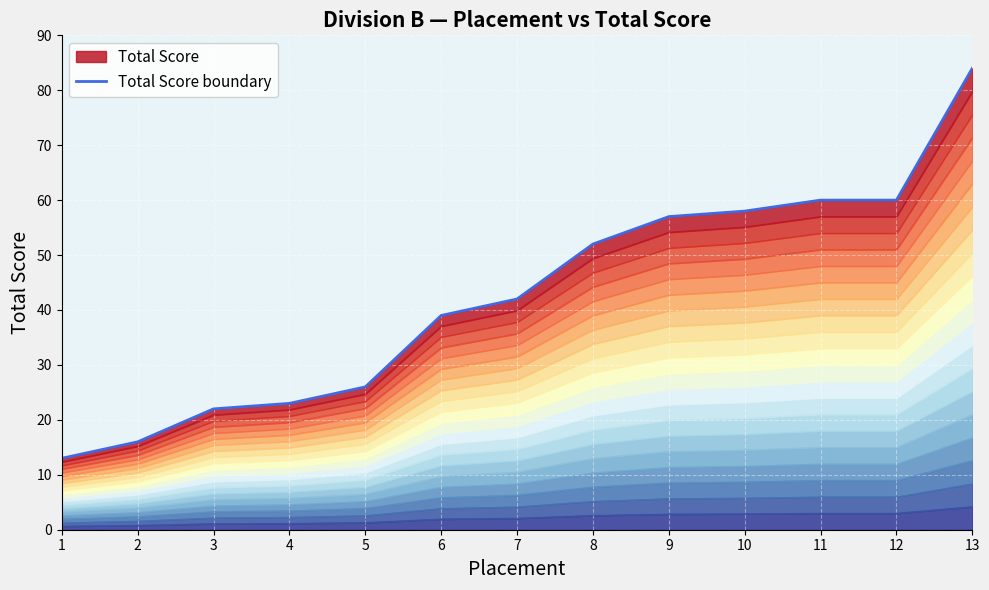

Count the number of values greater than 42.

6